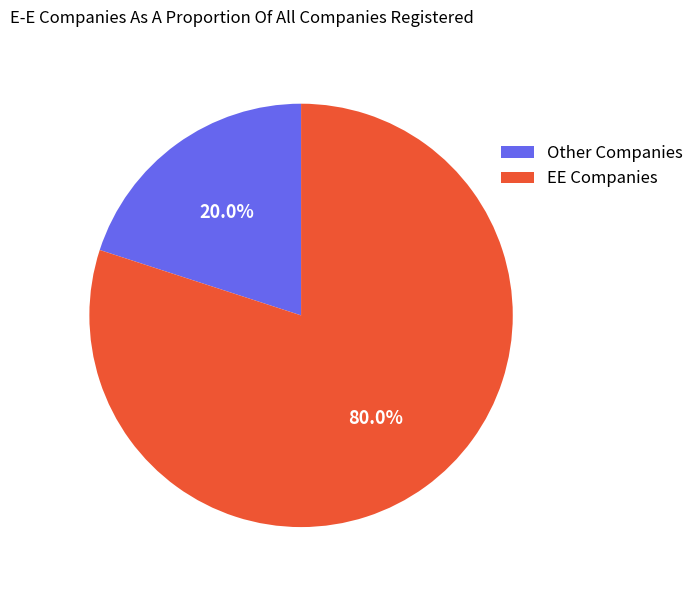

How many segments does this pie chart have?

2